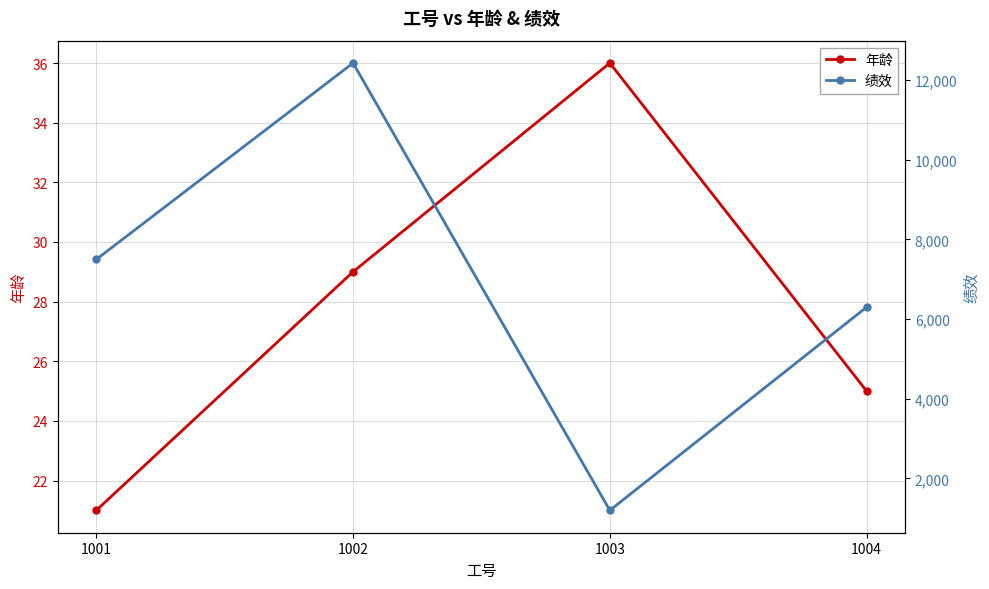

Is the value of 绩效 at 1002 greater than the value of 年龄 at 1003?

Yes